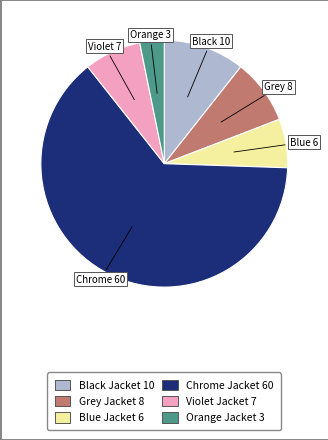

Combined, do Grey Jacket and Blue Jacket account for over 50%?

No